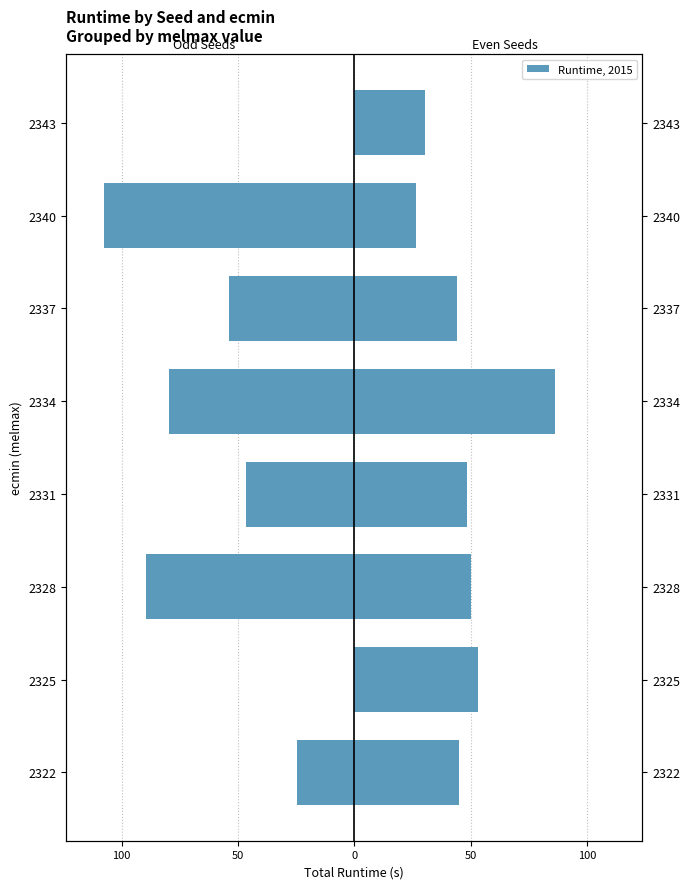

Which series has the largest total across all categories?

Even Seeds (Runtime)